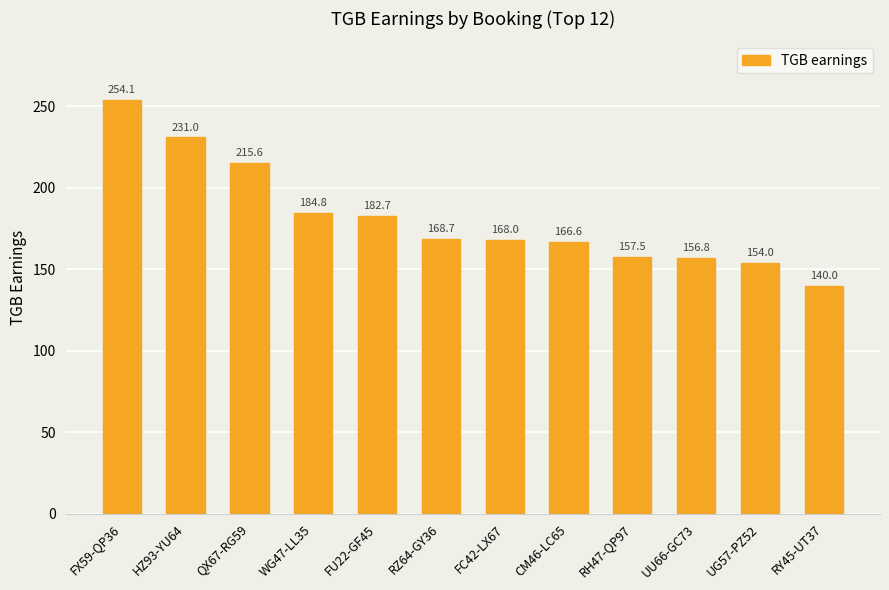

List the labels in order of value, largest first.

FX59-QP36, HZ93-YU64, QX67-RG59, WG47-LL35, FU22-GF45, RZ64-GY36, FC42-LX67, CM46-LC65, RH47-QP97, UU66-GC73, UG57-PZ52, RY45-UT37